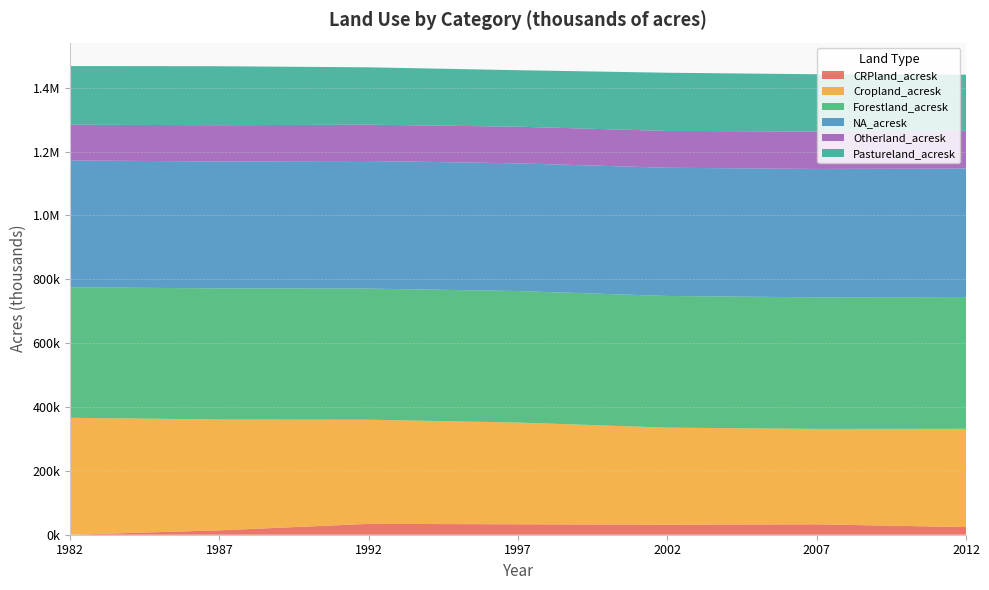

Reading right to left, list all the values displayed in this chart.

CRPland_acresk: 23949.6	32578.8	31479.3	32694.8	34028.9	13776.8	0.0
Cropland_acresk: 307765.8	298823.5	303946.7	318596.9	326180.8	347130.9	366293.8
Forestland_acresk: 412705.6	412162.4	412413.7	411963.7	410724.0	410698.3	408769.8
NA_acresk: 402616.9	402130.5	401609.2	400059.9	399704.9	397583.6	397162.8
Otherland_acresk: 118212.6	117217.0	115343.1	114703.3	113724.4	113429.9	112054.6
Pastureland_acresk: 175692.3	179396.3	182246.5	176979.8	179640.8	184756.1	183682.8